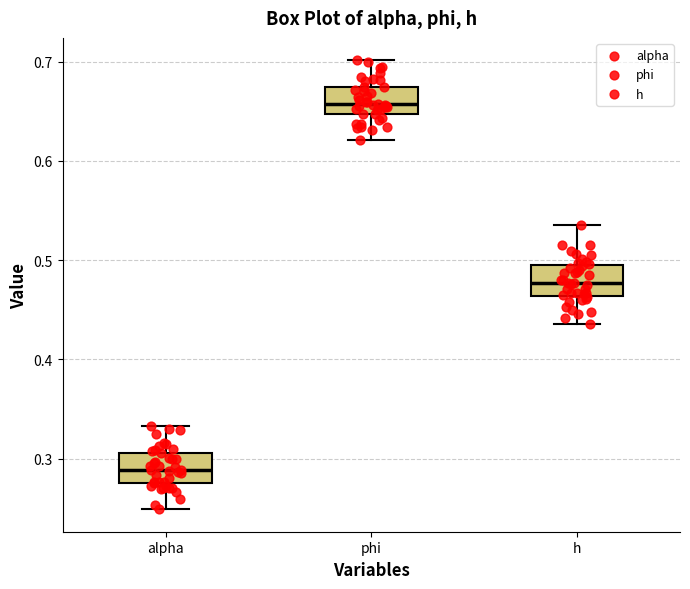

Which box's median line is the highest?

phi